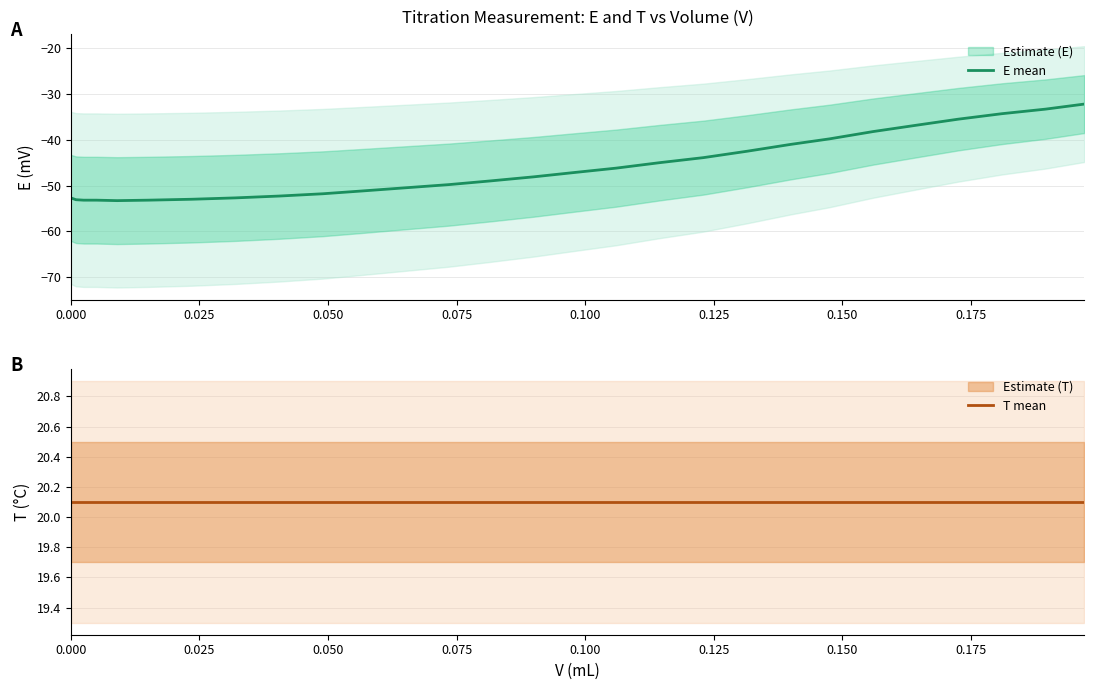

True or false: E mean and T mean cross at least once.

False